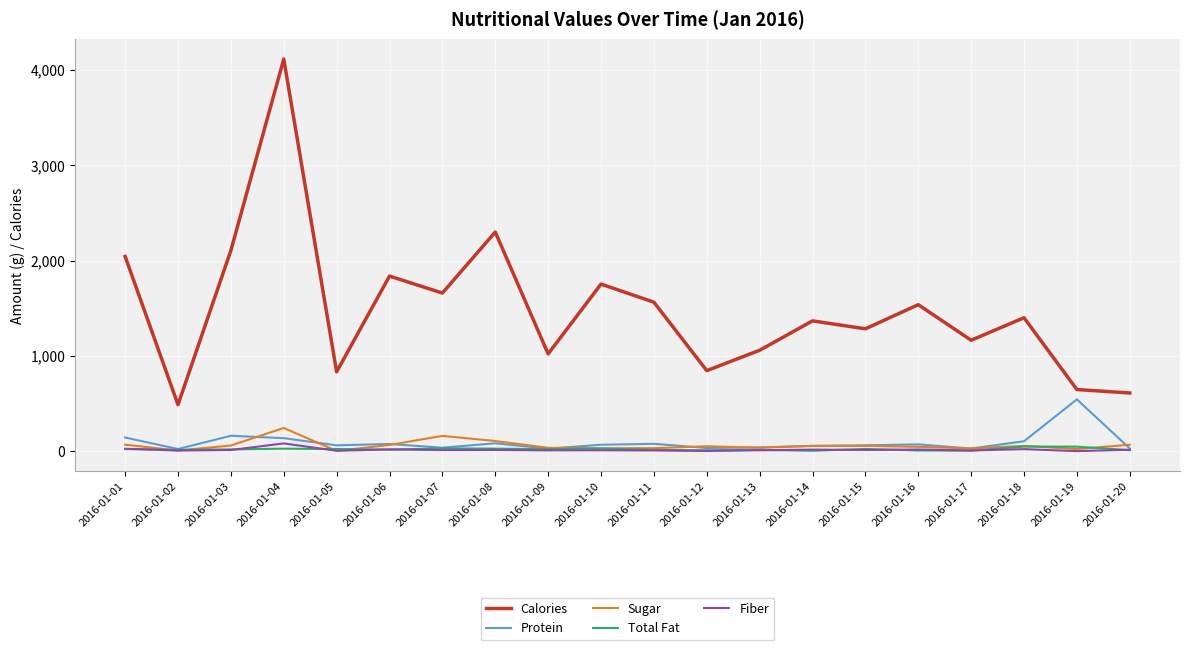

How many lines are shown in the chart?

5